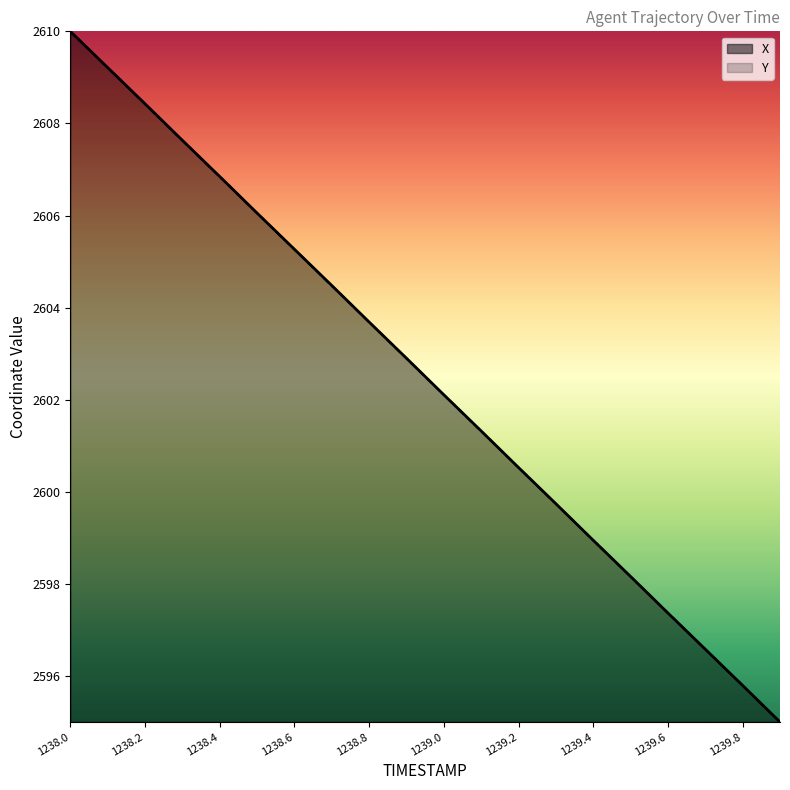

List the series in order of their overall mean, lowest first.

Y, X